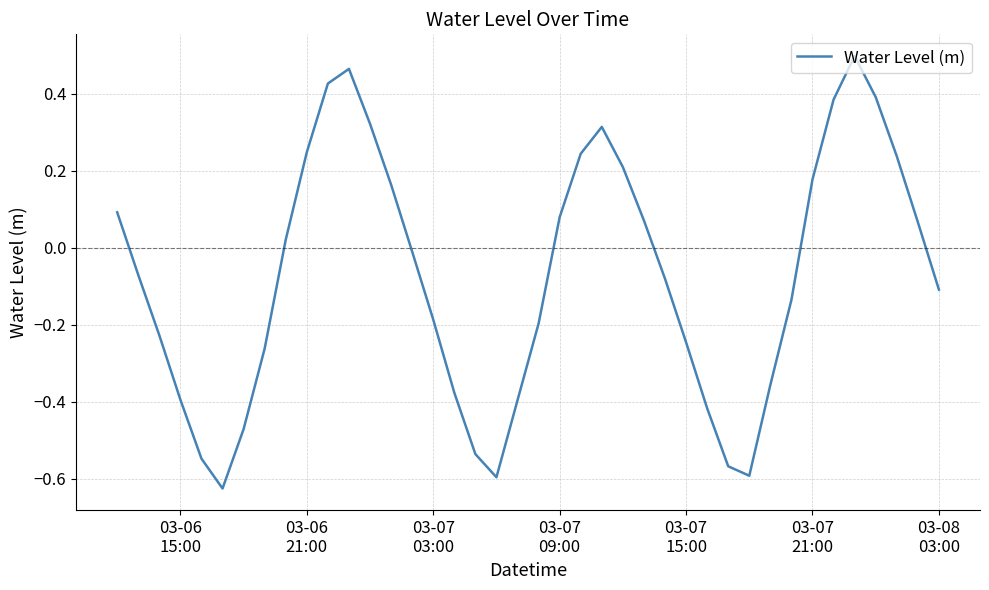

Is this an area chart (filled region under the line)?

No